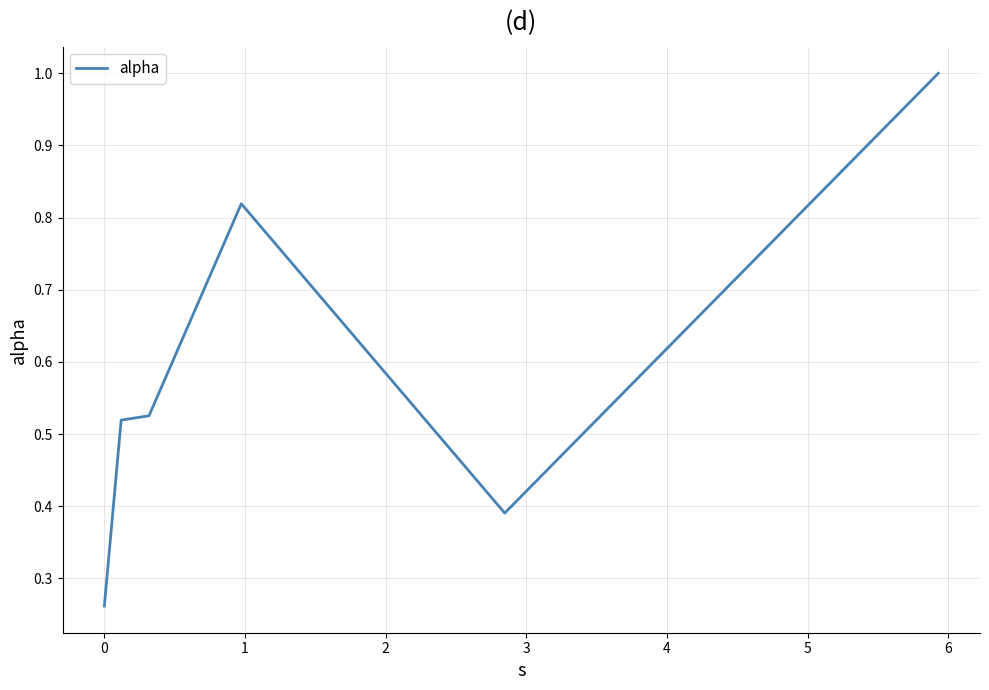

What is the maximum value shown in the chart?

1.0